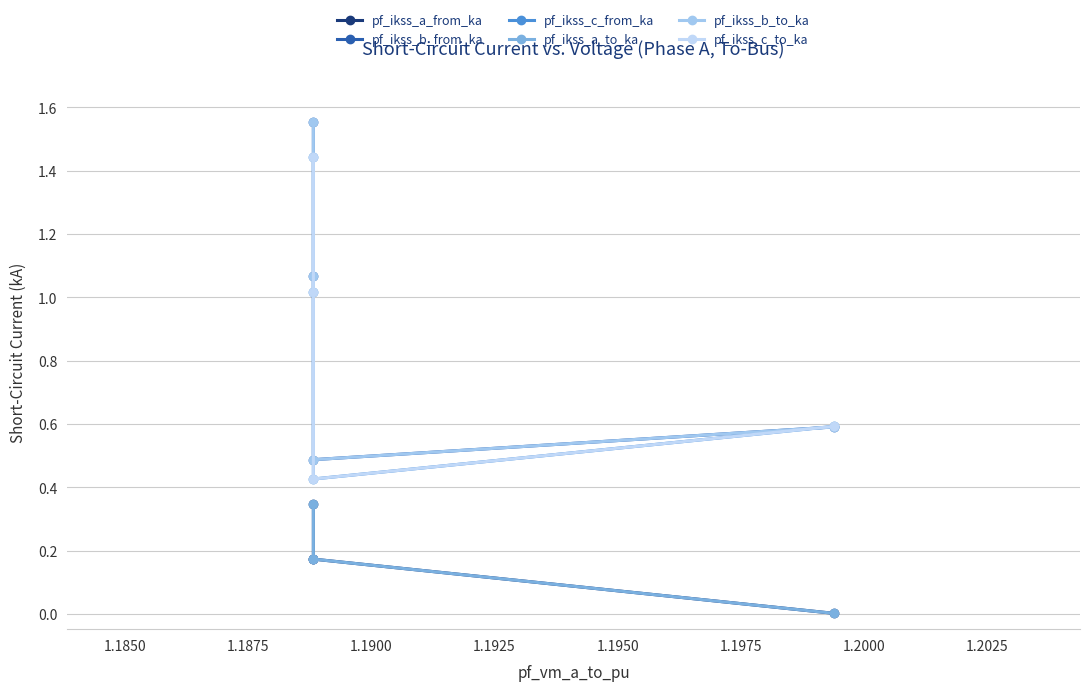

How many interior local peaks does the pf_ikss_a_from_ka series have?

1